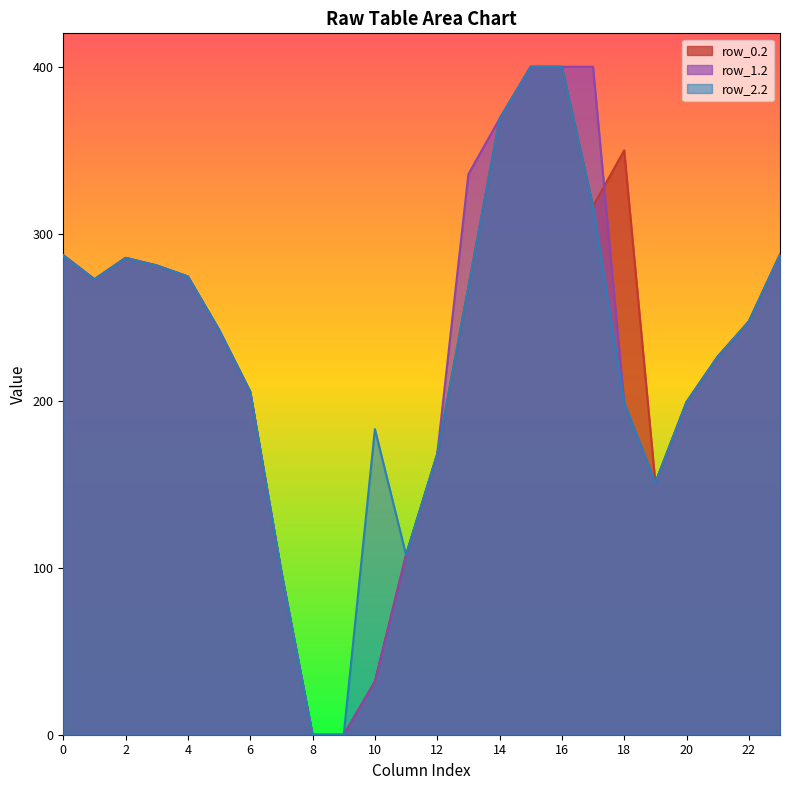

What are all the series names shown in the legend?

row_0.2, row_1.2, row_2.2